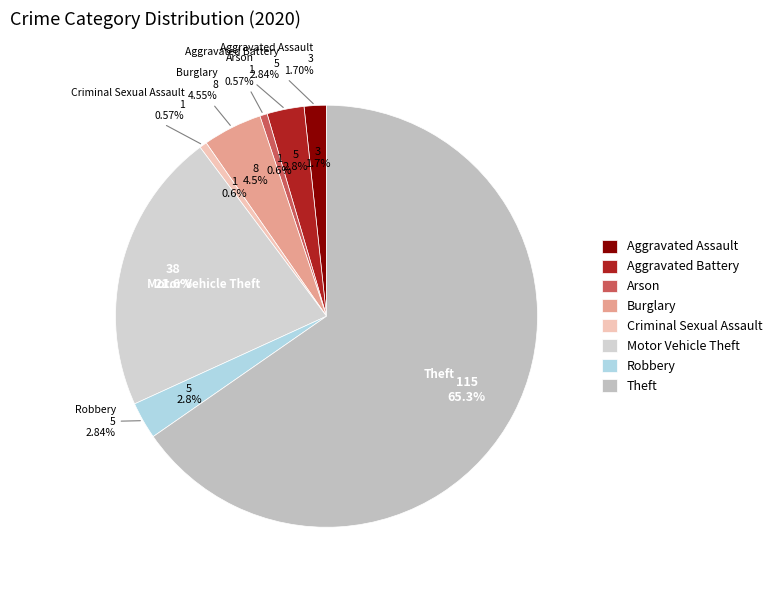

What is the ratio of the value at Robbery to the value at Criminal Sexual Assault?

5.0